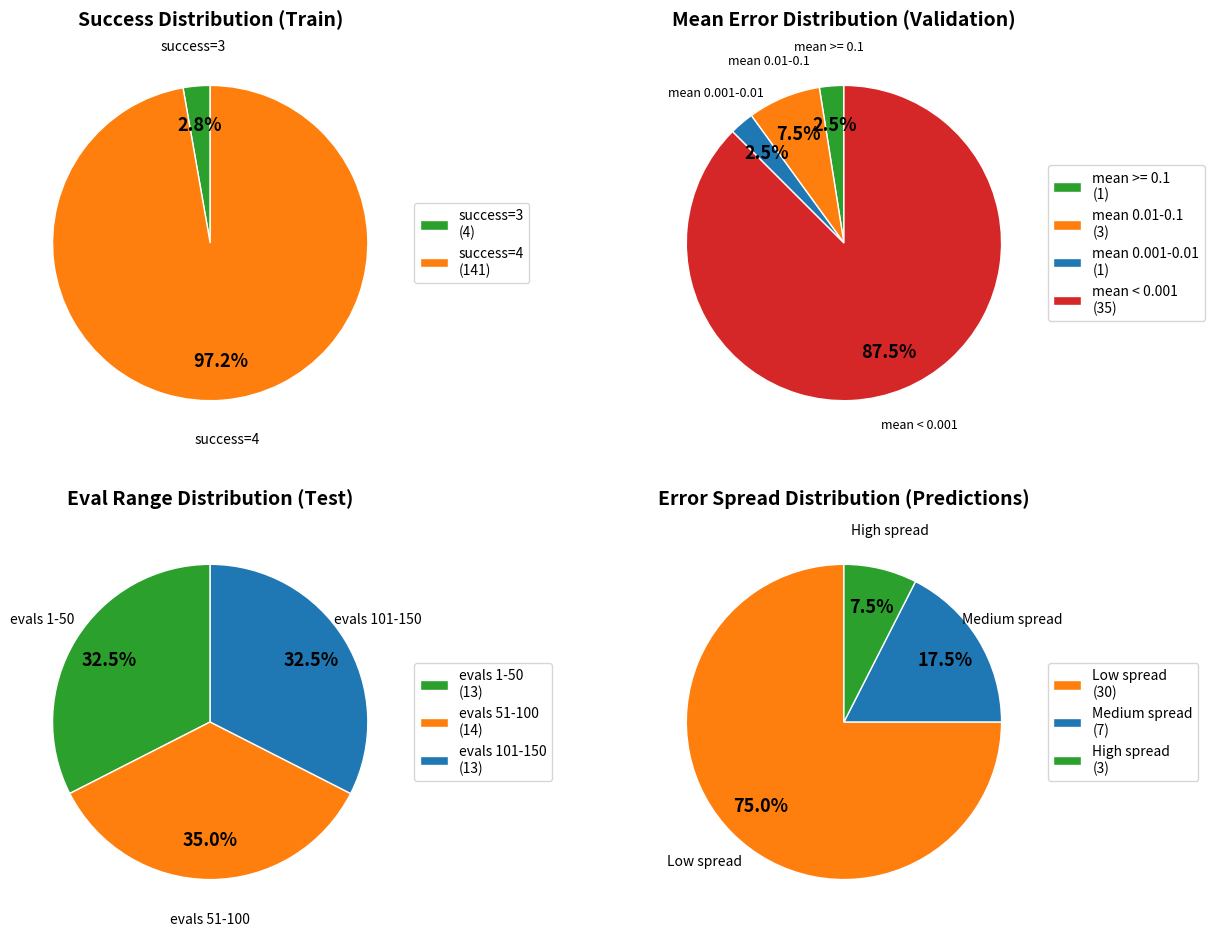

The evals=31 slice represents 1% of the pie. True or false?

False